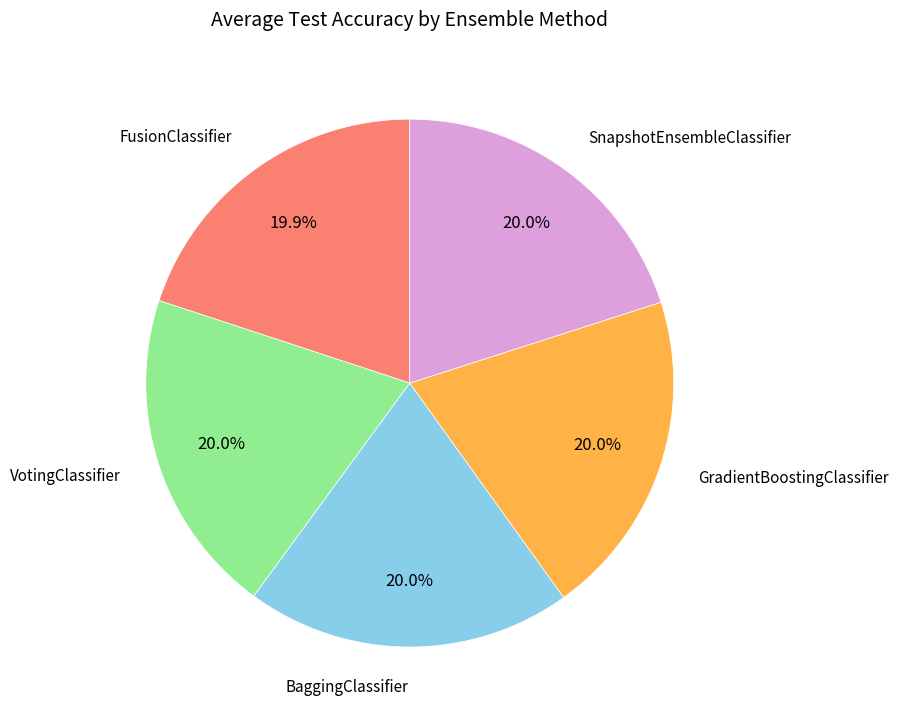

True or false: VotingClassifier accounts for 20% of the total.

True